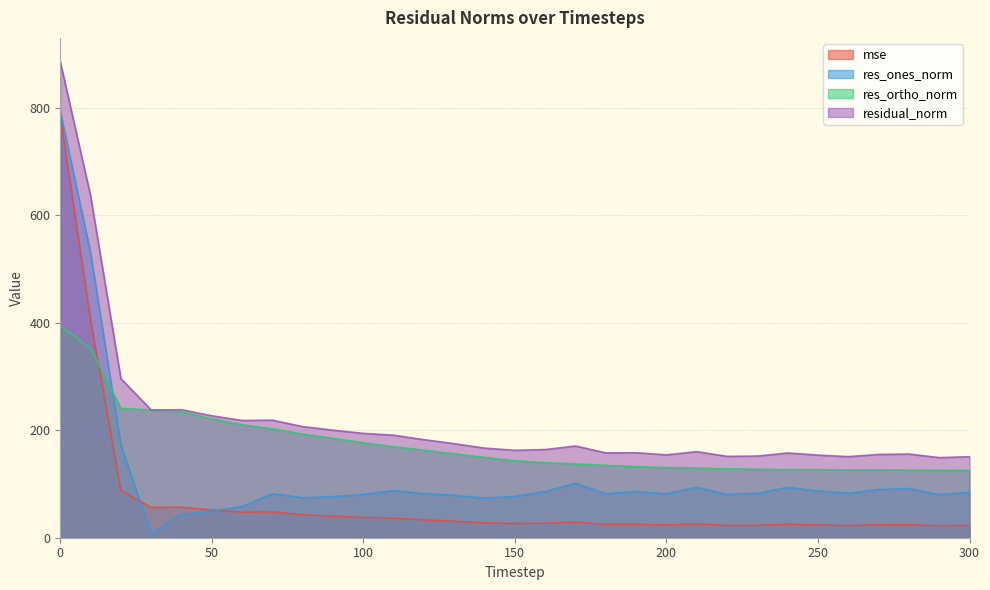

True or false: residual_norm and res_ones_norm cross at least once.

False